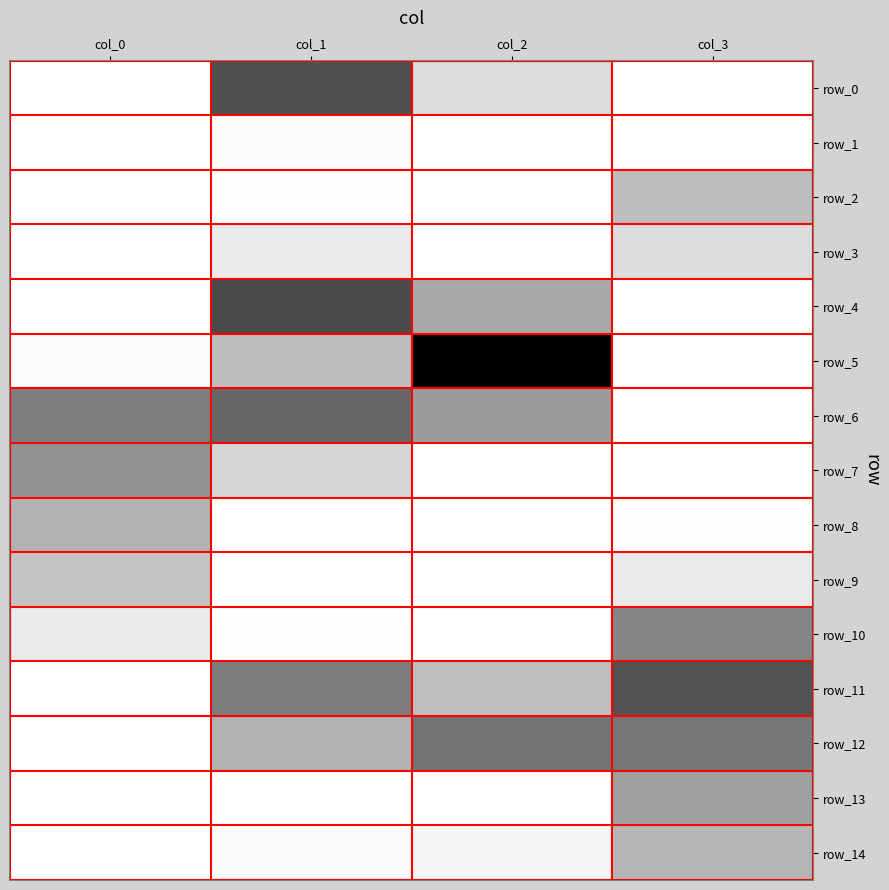

At which category is the sum across all series the highest?

col_1